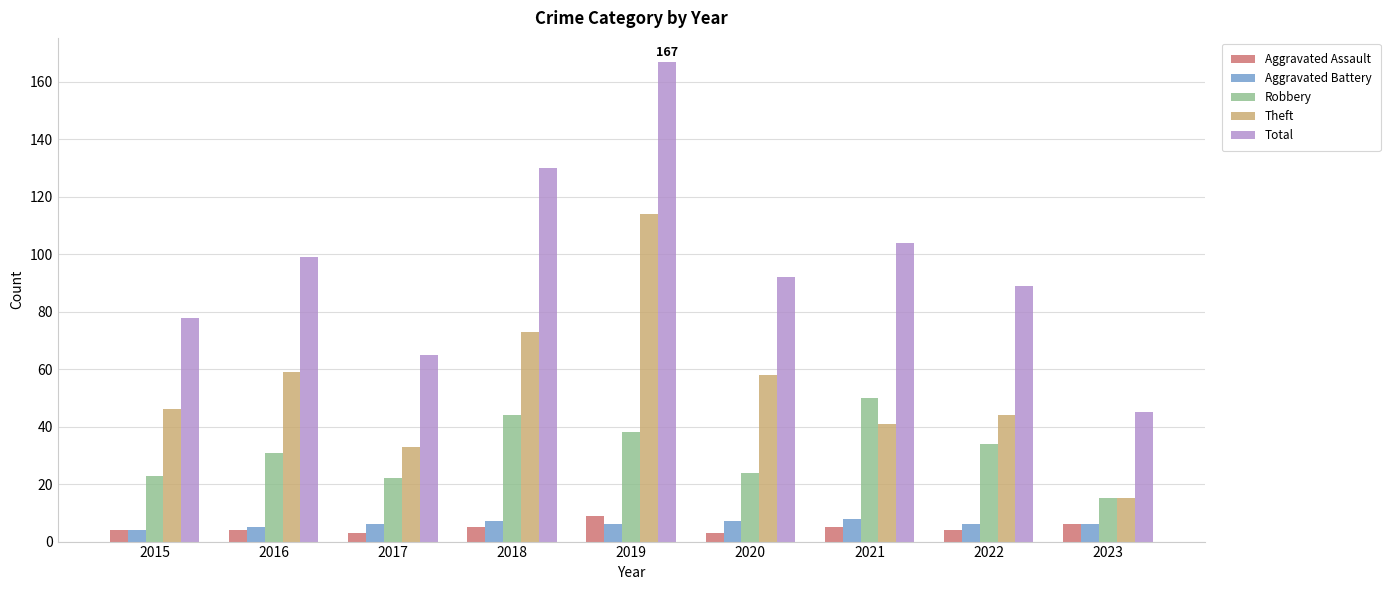

Which series changed the most between 2018 and 2022?

Total